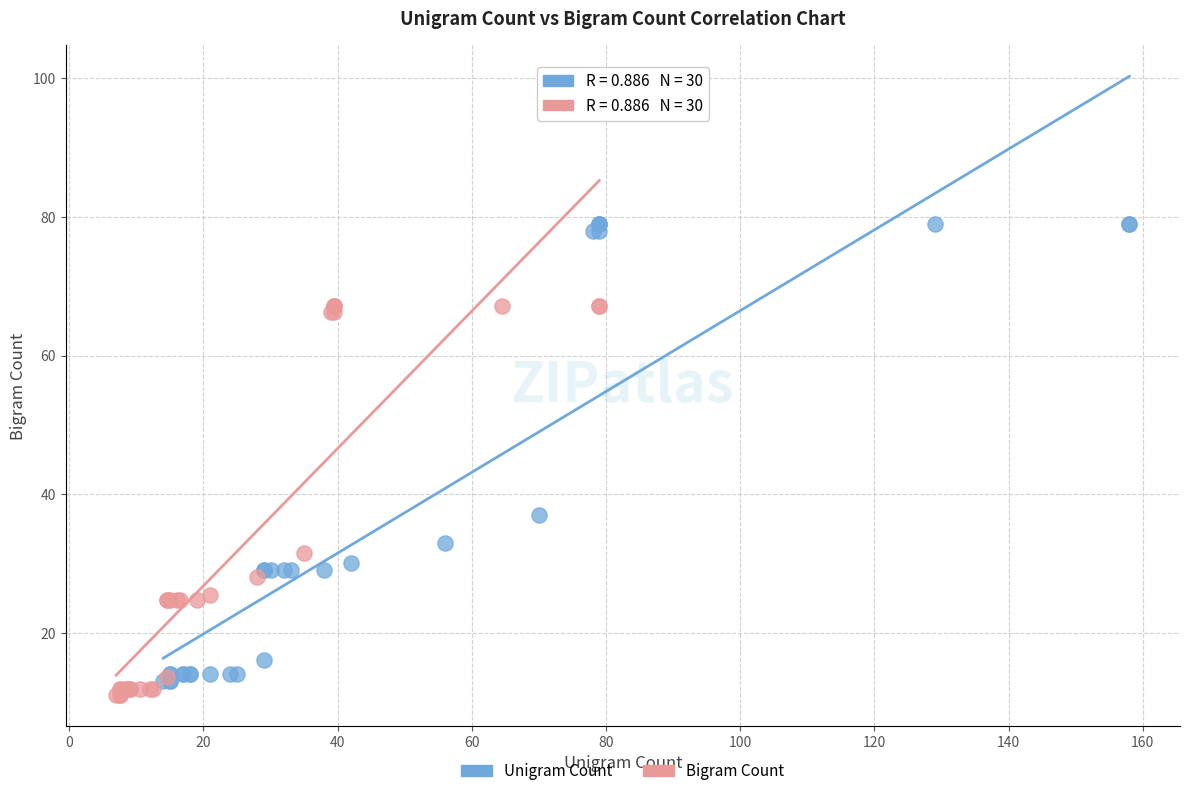

Which series reaches the maximum Y coordinate?

Unigram Count